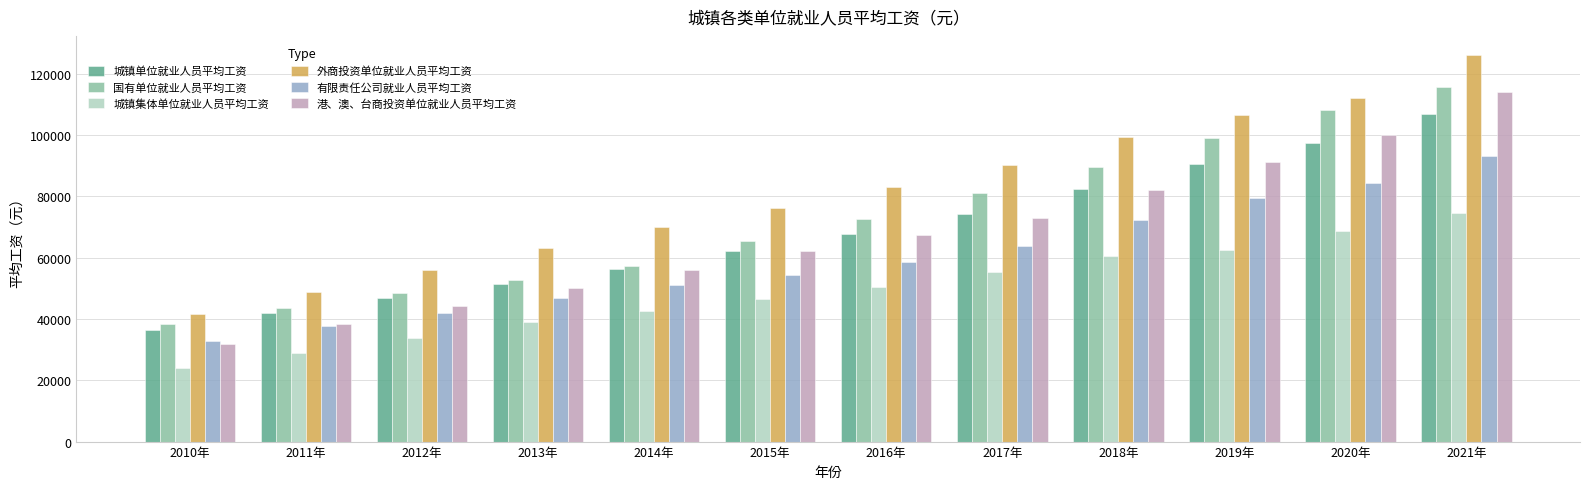

At which label is 港、澳、台商投资单位就业人员平均工资 closest to 73008?

2017年